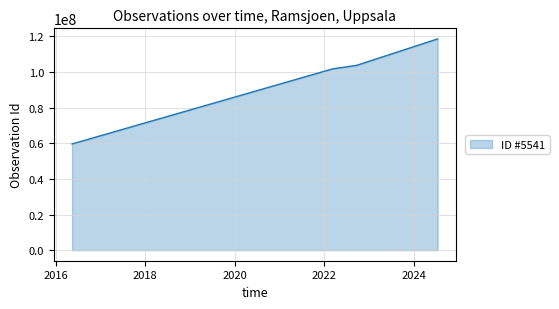

What is the approximate value at 2024-07-15?

118569709